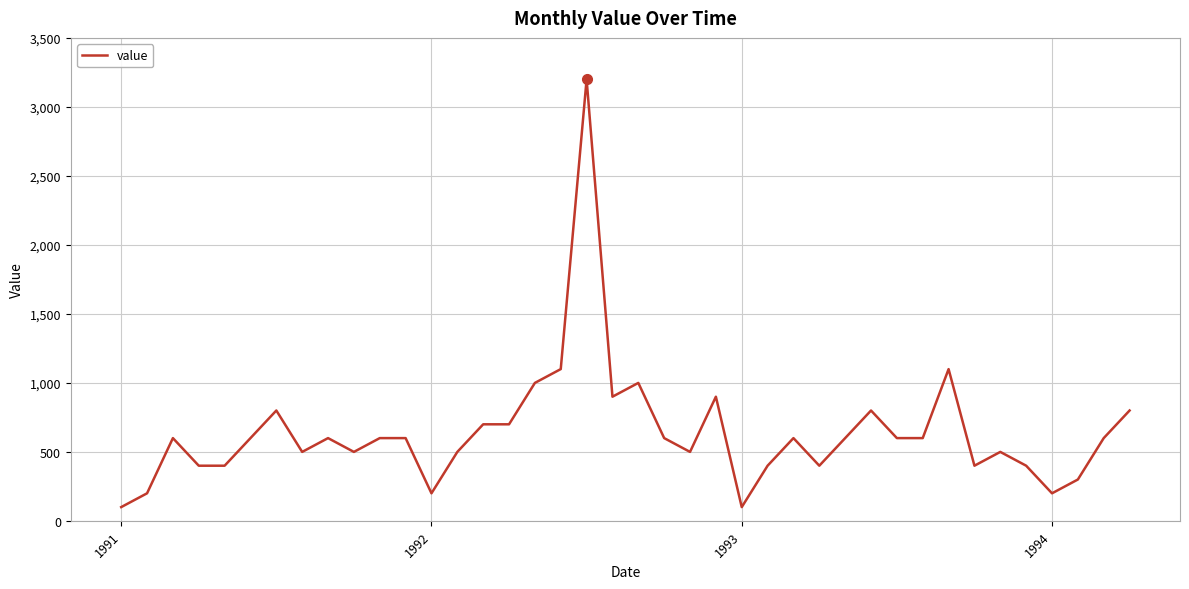

What is the greatest value displayed?

3200